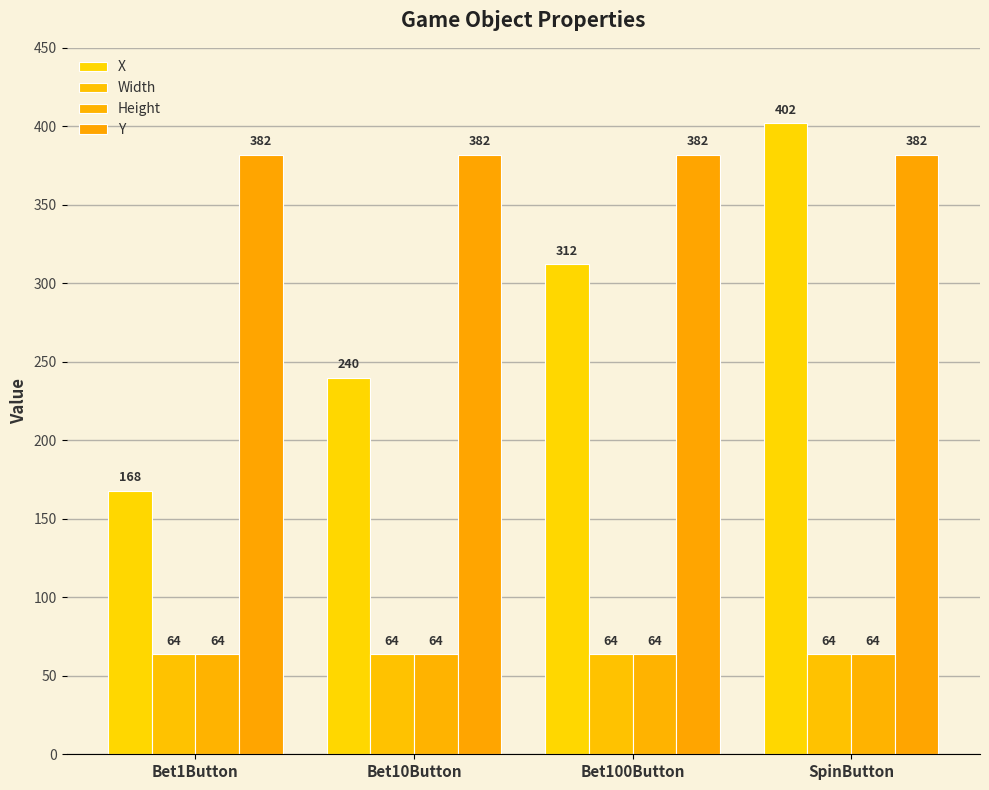

What are all the series names shown in the legend?

X, Width, Height, Y